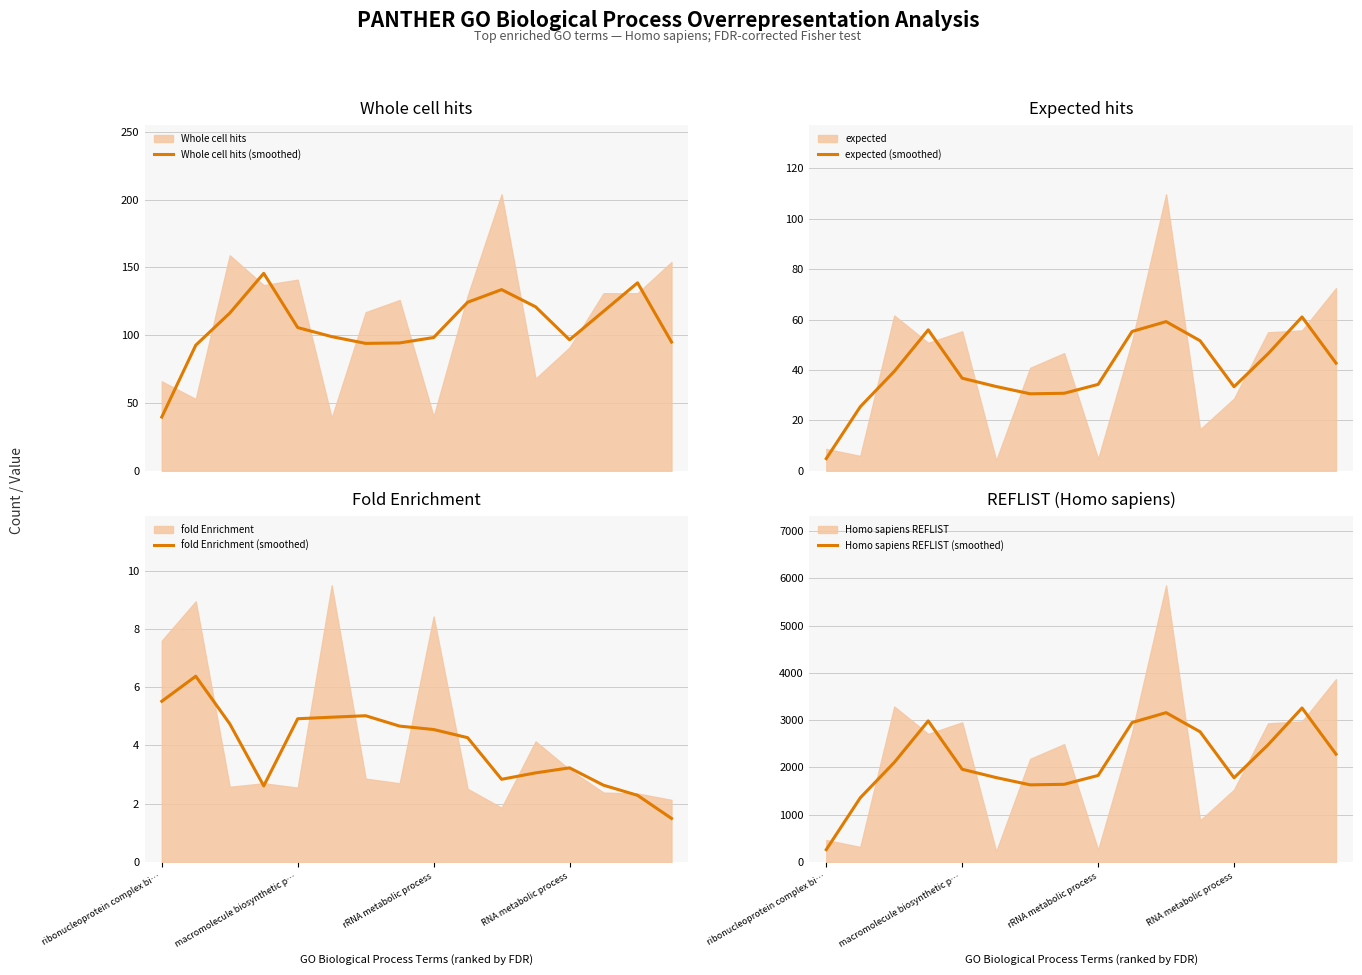

What is the highest value of the Whole cell hits (smoothed) series?

145.7